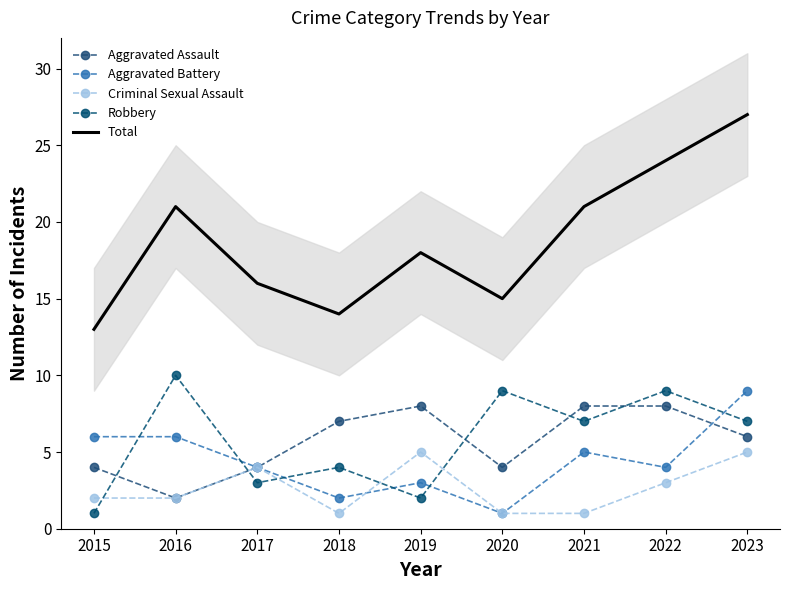

Reading left to right, transcribe all the data shown in this chart.

Aggravated Assault: 2015=4	2016=2	2017=4	2018=7	2019=8	2020=4	2021=8	2022=8	2023=6
Aggravated Battery: 2015=6	2016=6	2017=4	2018=2	2019=3	2020=1	2021=5	2022=4	2023=9
Criminal Sexual Assault: 2015=2	2016=2	2017=4	2018=1	2019=5	2020=1	2021=1	2022=3	2023=5
Robbery: 2015=1	2016=10	2017=3	2018=4	2019=2	2020=9	2021=7	2022=9	2023=7
Total: 2015=13	2016=21	2017=16	2018=14	2019=18	2020=15	2021=21	2022=24	2023=27